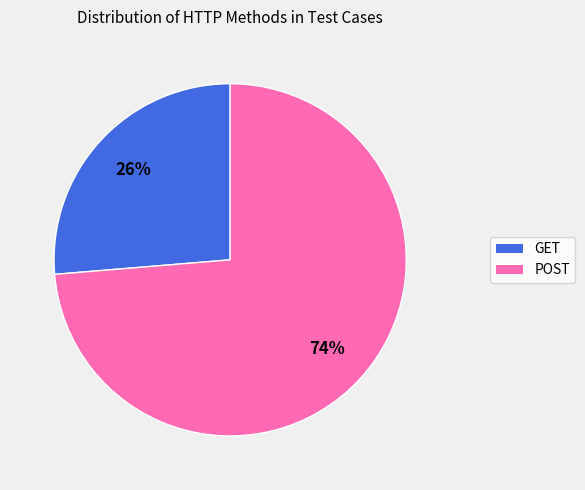

Which category has the smallest portion of the pie?

GET